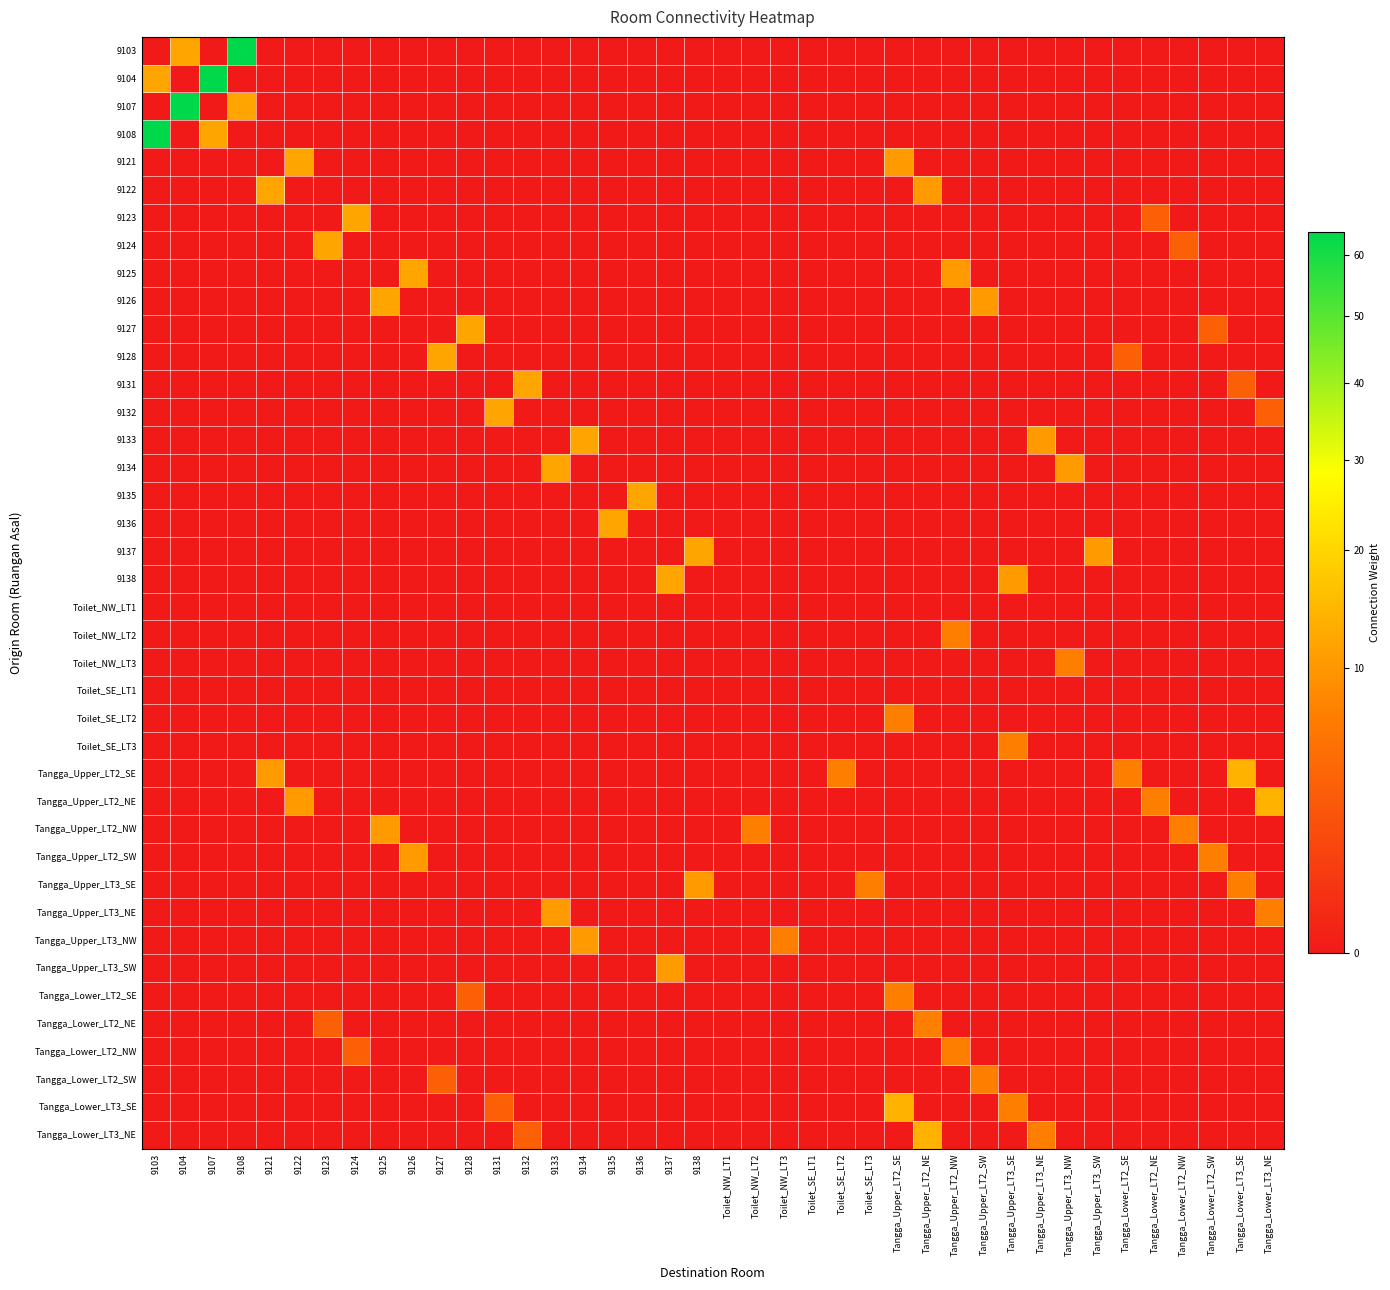

At how many categories does at least one series exceed 57?

4